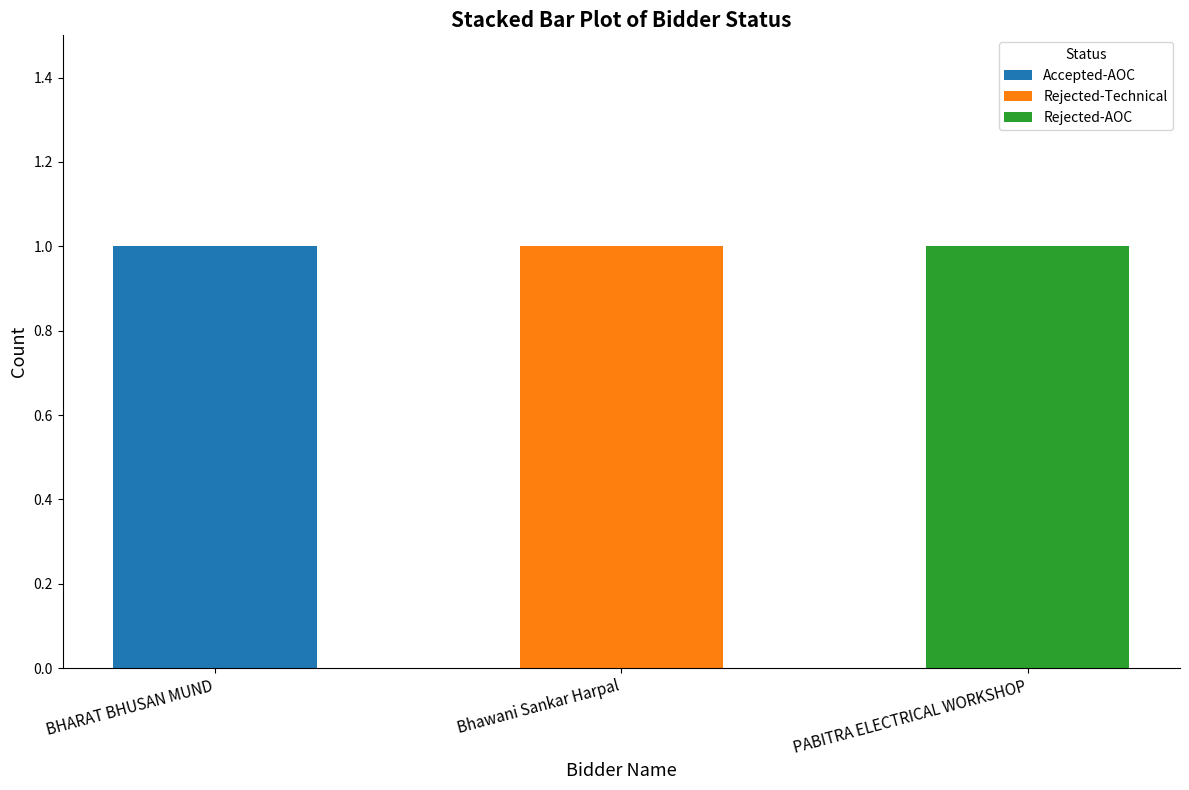

The Accepted-AOC series shows 0 at BHARAT BHUSAN MUND. True or false?

False